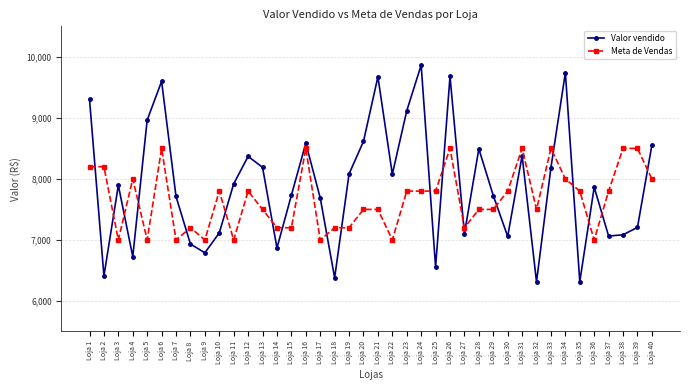

True or false: Valor vendido has more than 1 interior local peaks.

True